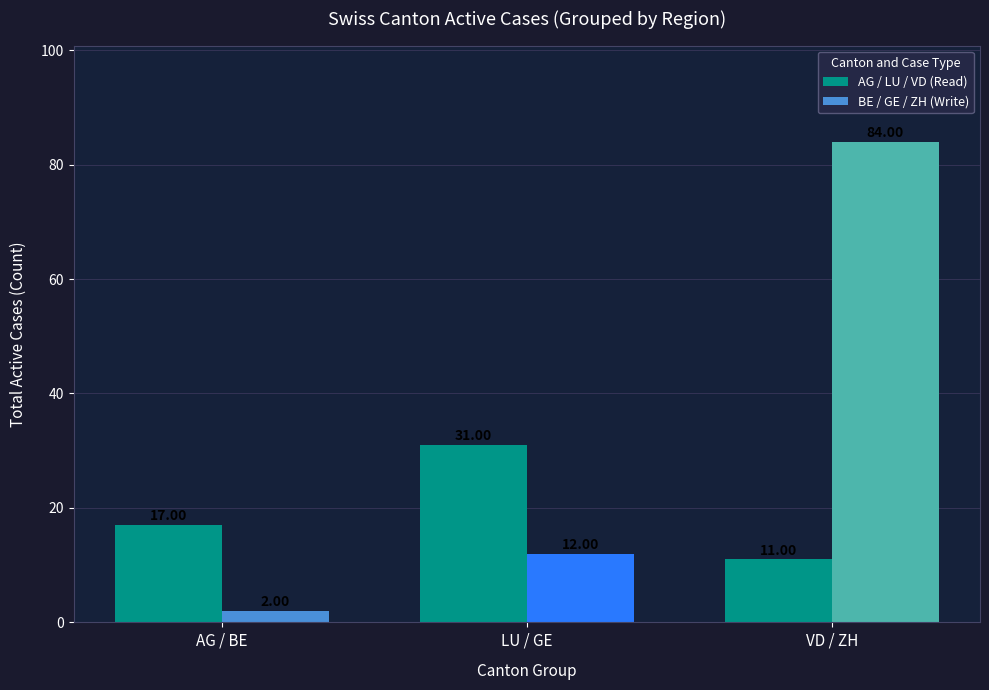

Reading right to left, what are all the values shown in this chart?

AG / LU / VD (Read): 11	31	17
BE / GE / ZH (Write): 84	12	2